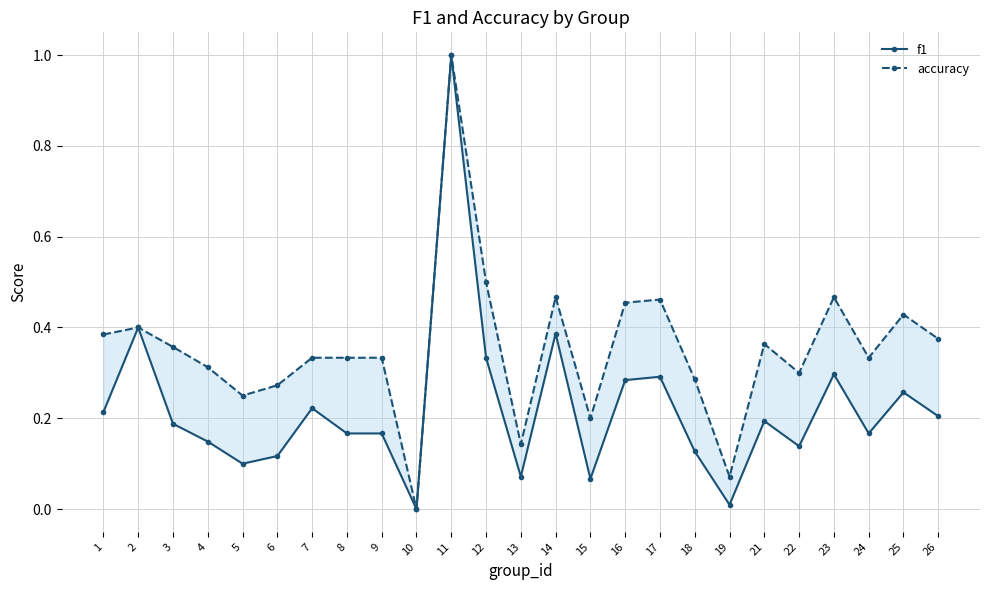

True or false: accuracy has more than 0 points higher than both neighbors.

True